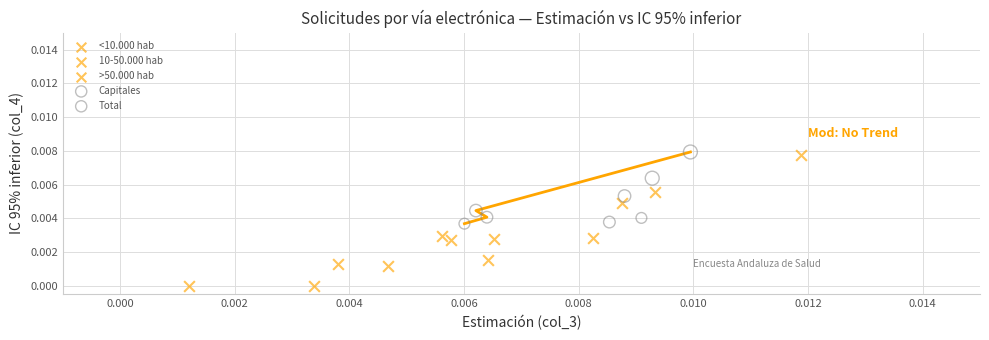

Which series has the largest Y range (max minus min)?

10-50.000 hab